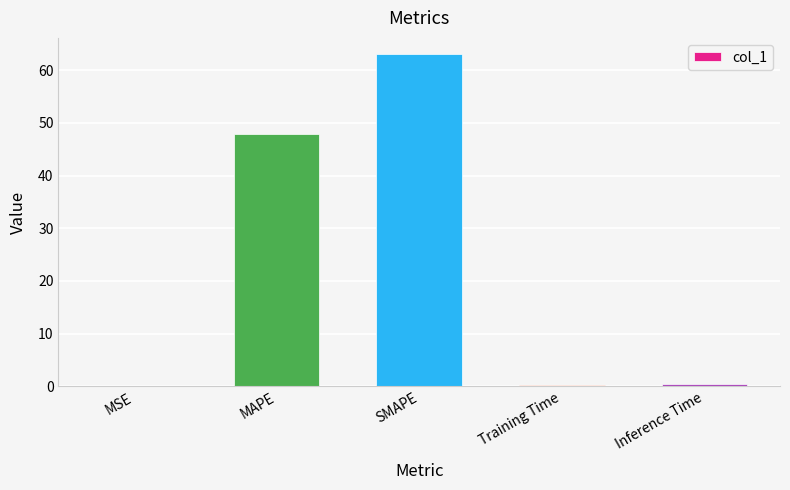

What is the sum of all values?

111.6